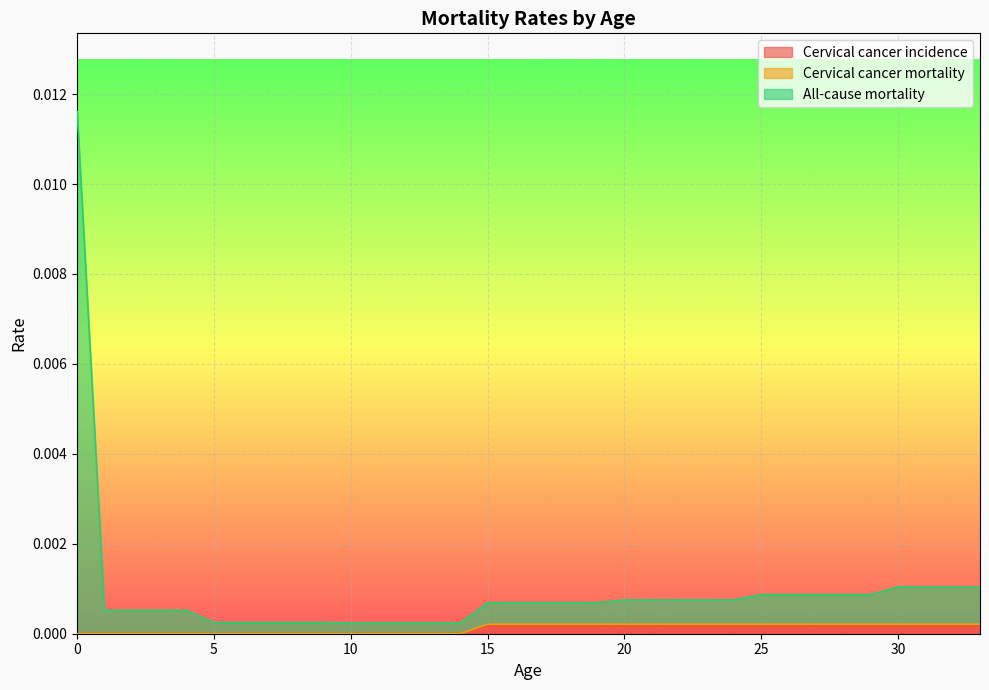

Rank the categories by Cervical cancer incidence value from lowest to highest.

0, 1, 2, 3, 4, 5, 6, 7, 8, 9, 10, 11, 12, 13, 14, 15, 16, 17, 18, 19, 20, 21, 22, 23, 24, 25, 26, 27, 28, 29, 30, 31, 32, 33